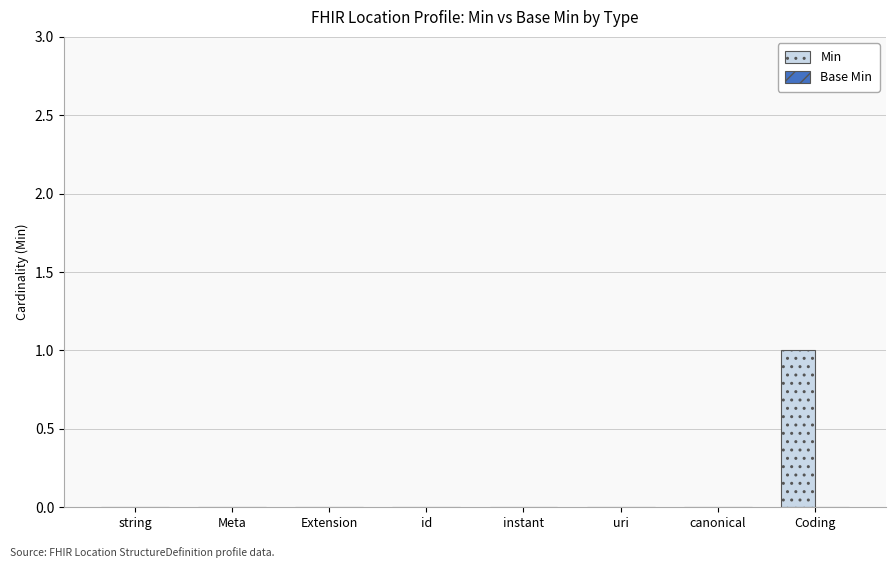

At which category does the chart reach its peak across all series?

Coding